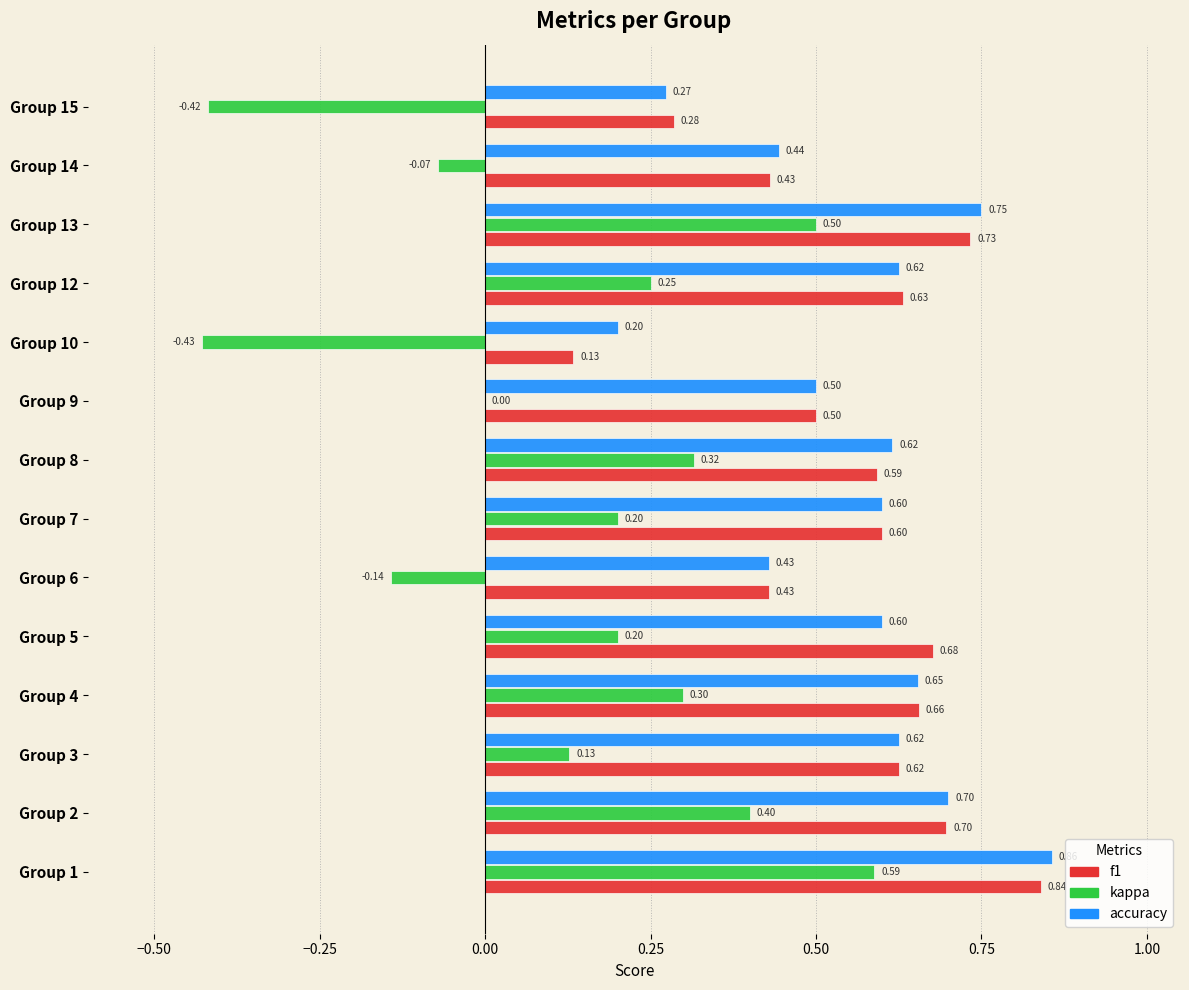

Which category has the highest value in the accuracy series?

Group 1